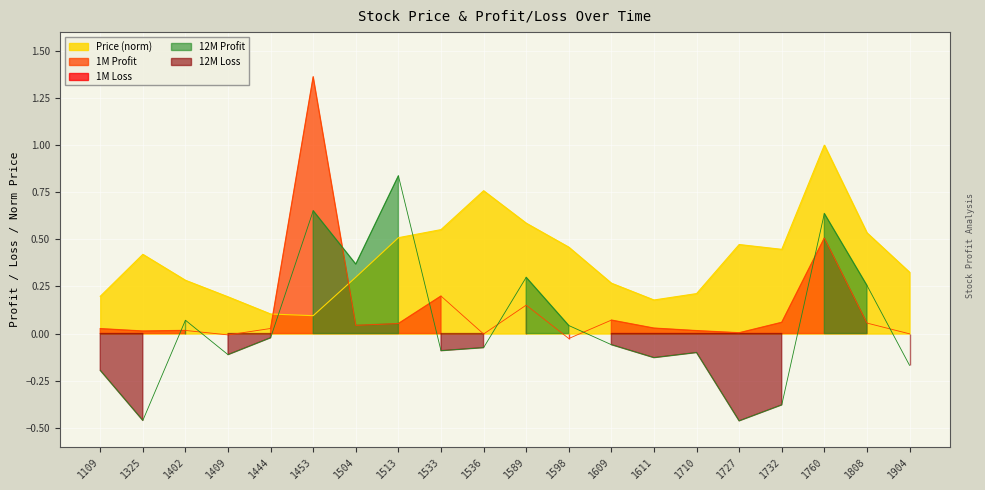

In 12_month_profit, how many points are lower than both neighbors (excluding endpoints)?

6